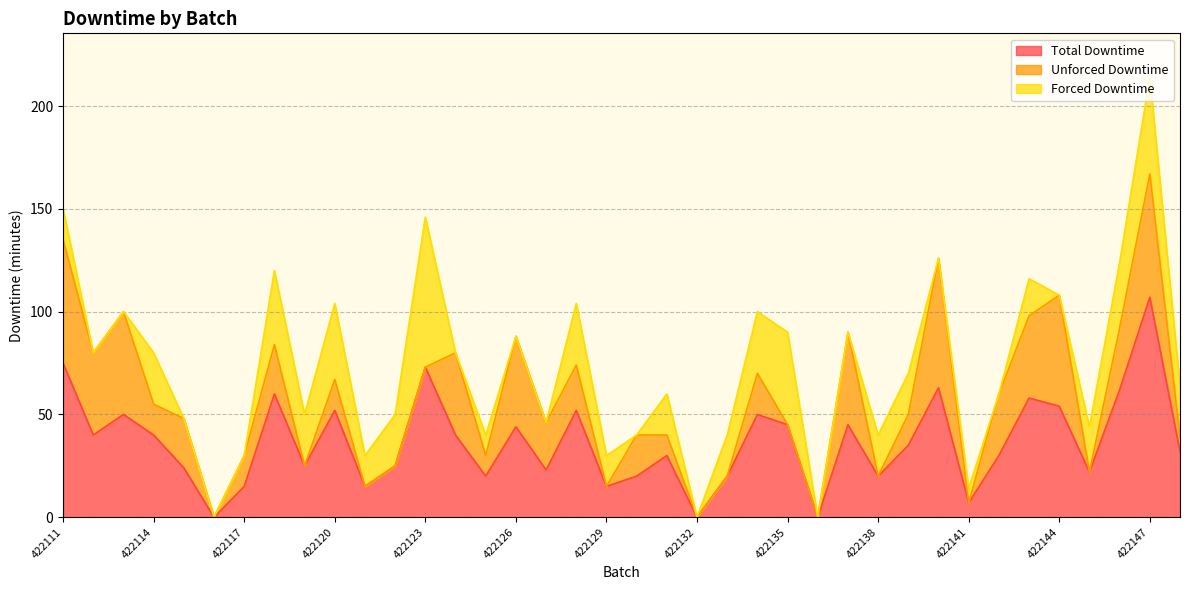

List the series in order of their overall mean, highest first.

Total Downtime, Unforced Downtime, Forced Downtime